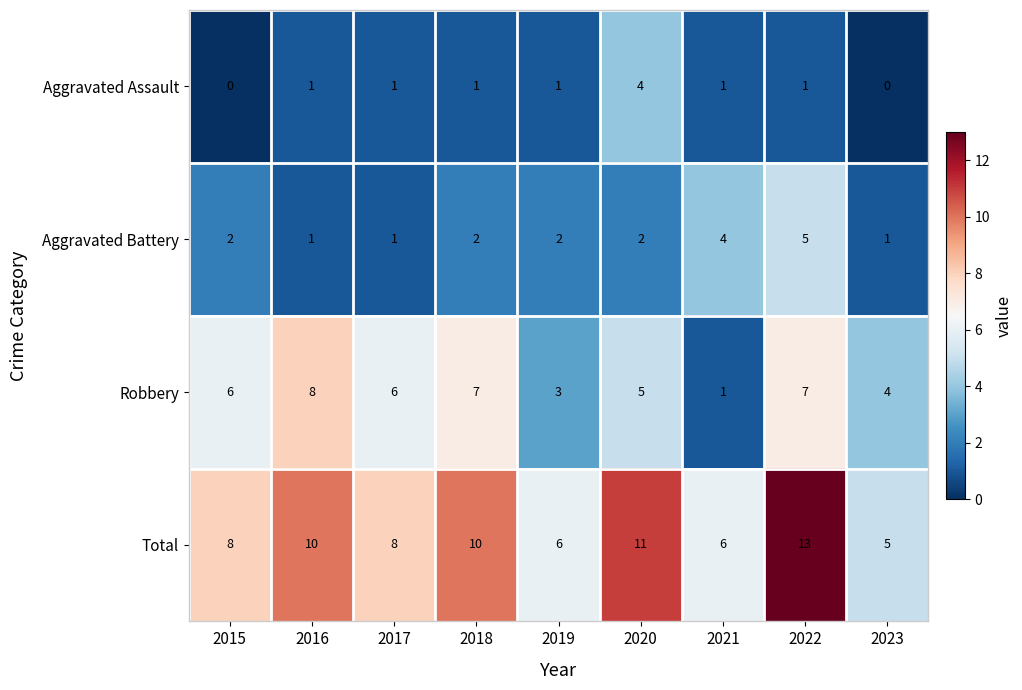

Which series has the widest spread of values?

Total